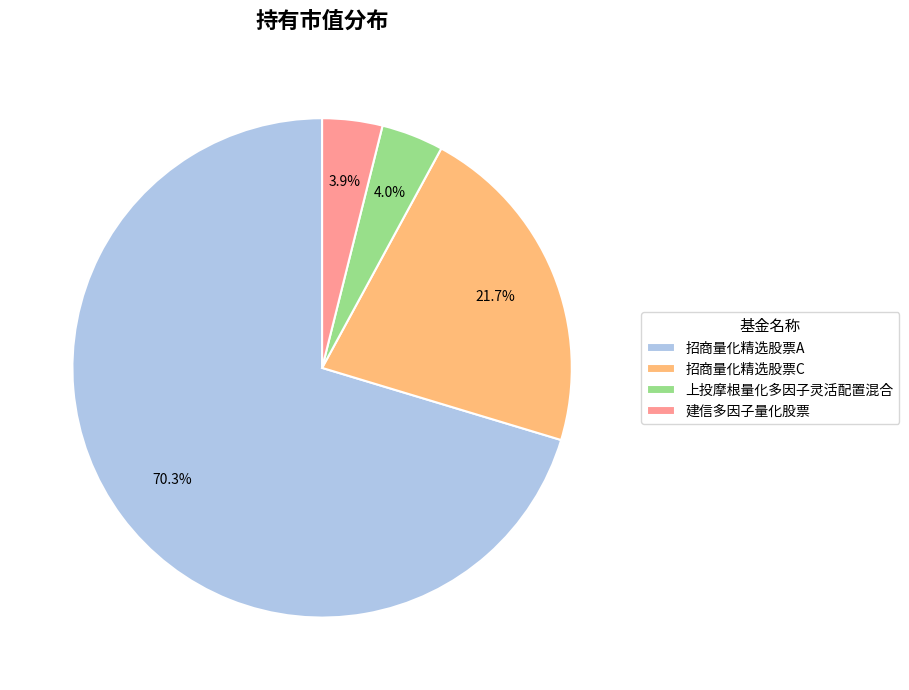

Rank the categories by value from highest to lowest.

招商量化精选股票A, 招商量化精选股票C, 上投摩根量化多因子灵活配置混合, 建信多因子量化股票